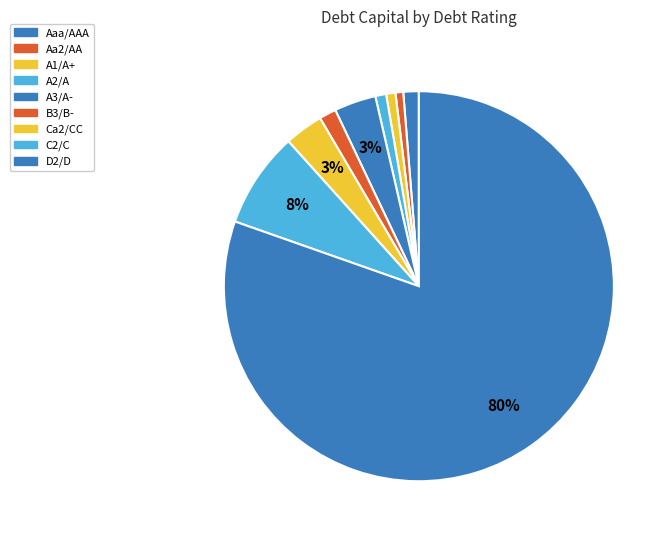

To the nearest percent, what is the difference between the A1/A+ and C2/C slice percentages?

7%